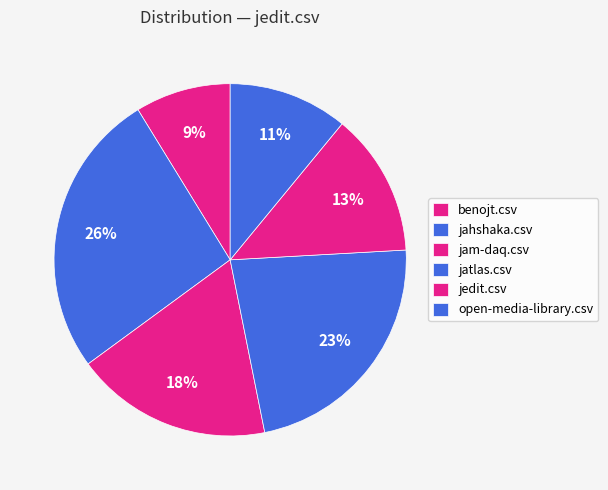

True or false: benojt.csv accounts for 9% of the total.

True